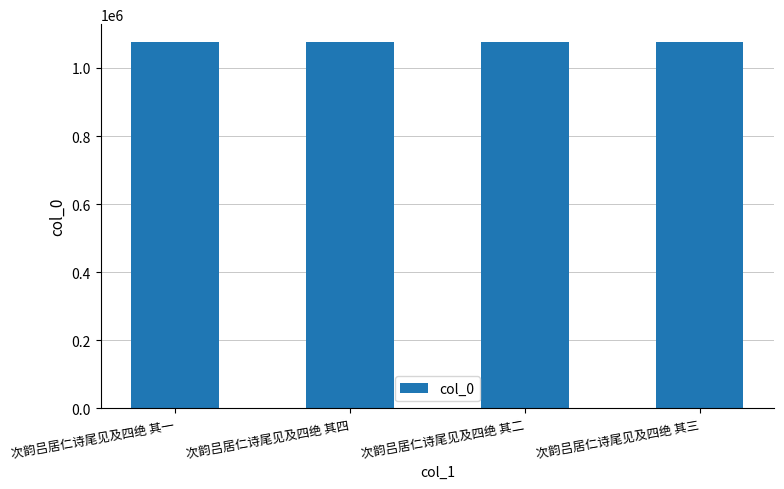

What is the maximum value shown in the chart?

1075062